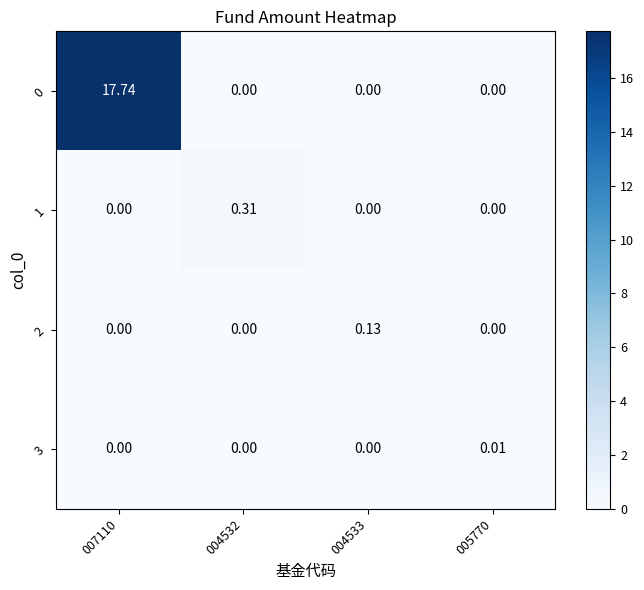

Is the value of 1 at 004532 greater than the value of 2 at 005770?

Yes